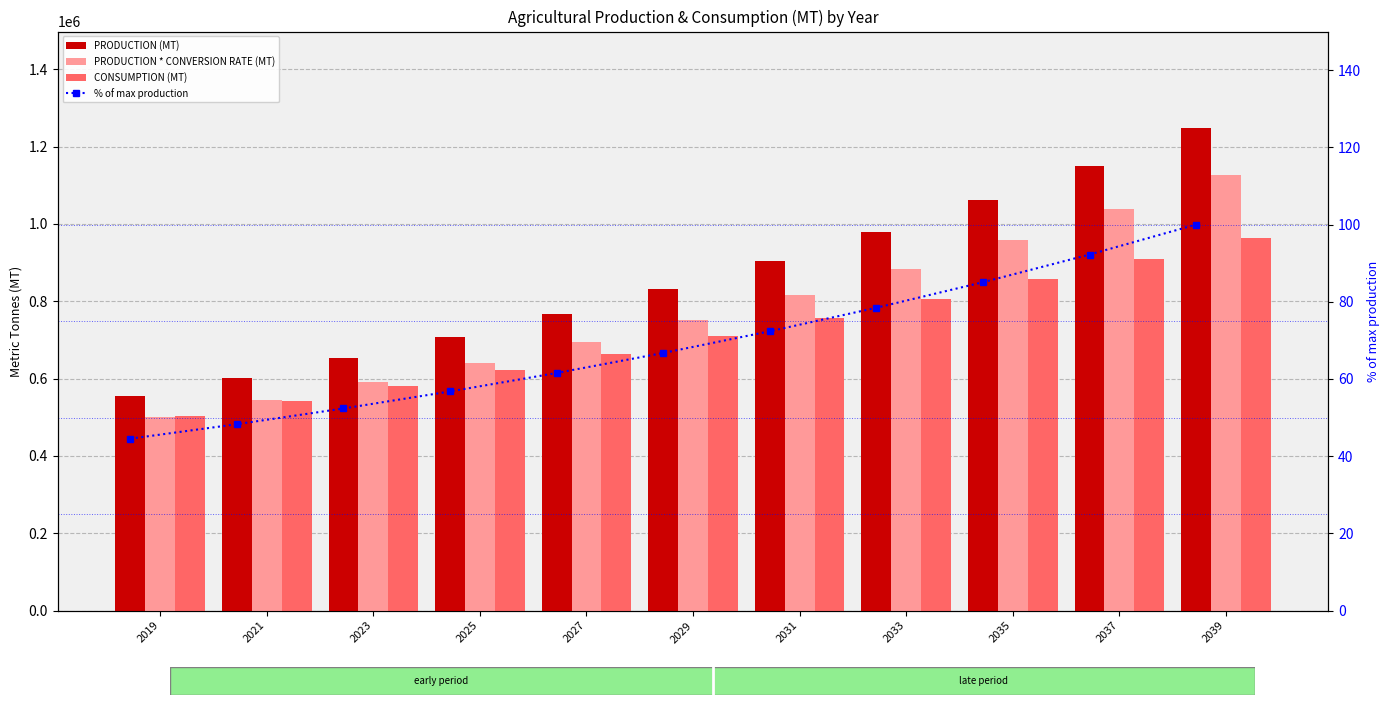

How many categories are shown in the chart?

11